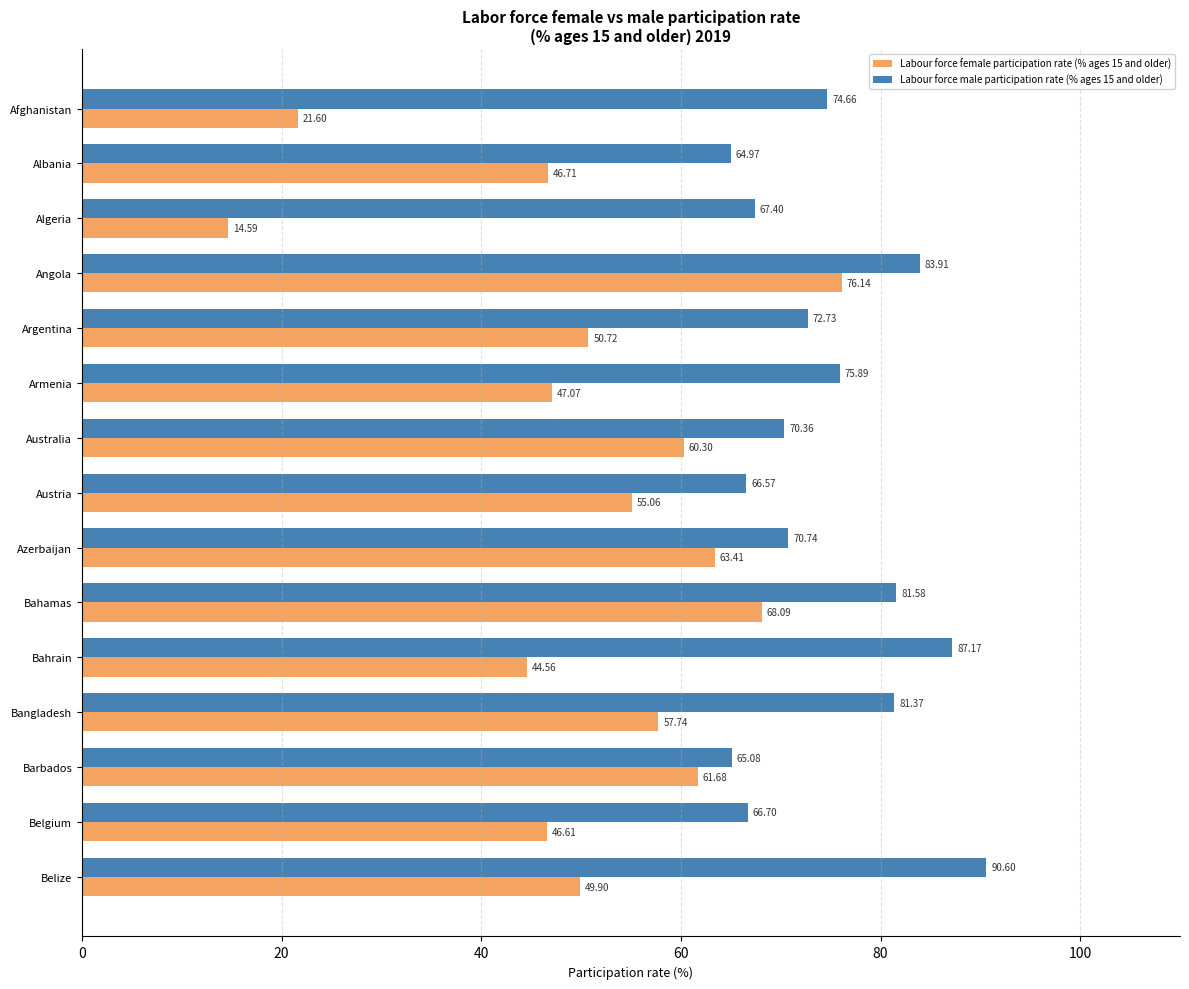

How many values in the Labour force female participation rate (% ages 15 and older) series are below 50?

7